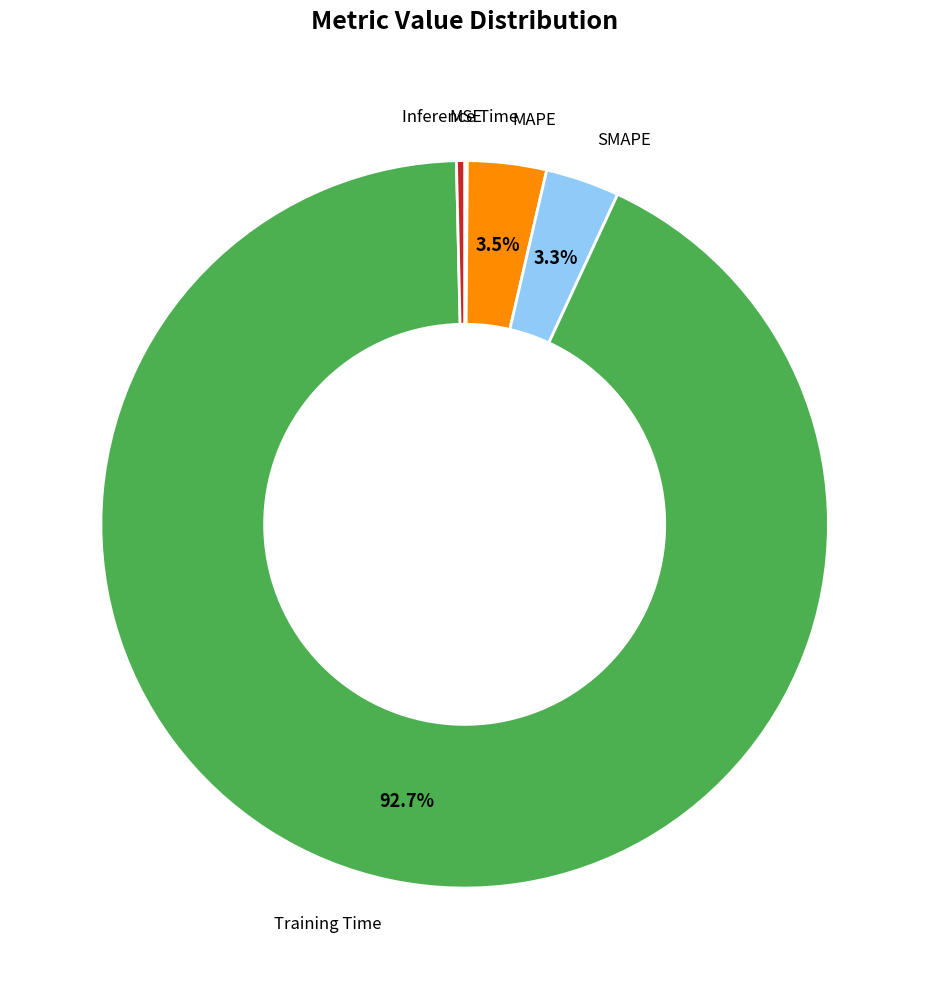

Is there any slice that represents more than half of the pie?

Yes